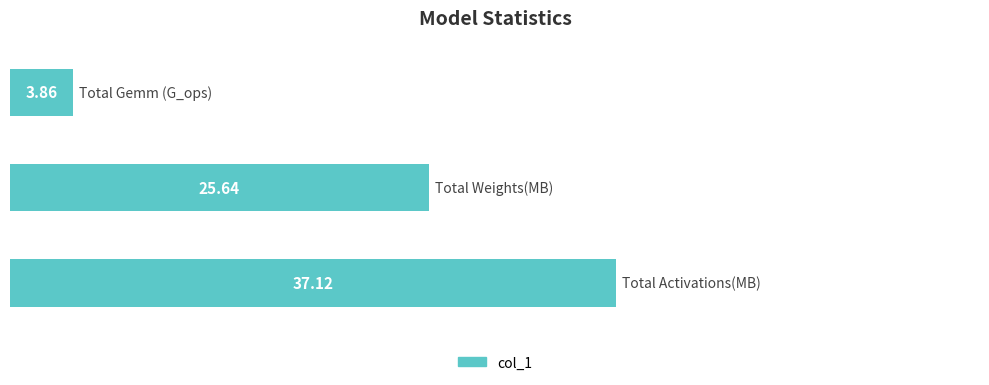

What is the difference between the maximum and minimum values?

33.3